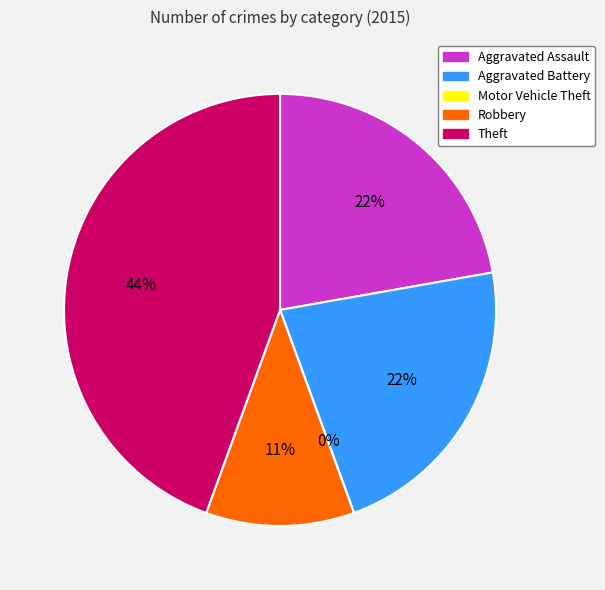

Combined, do Robbery and Theft account for over 50%?

Yes